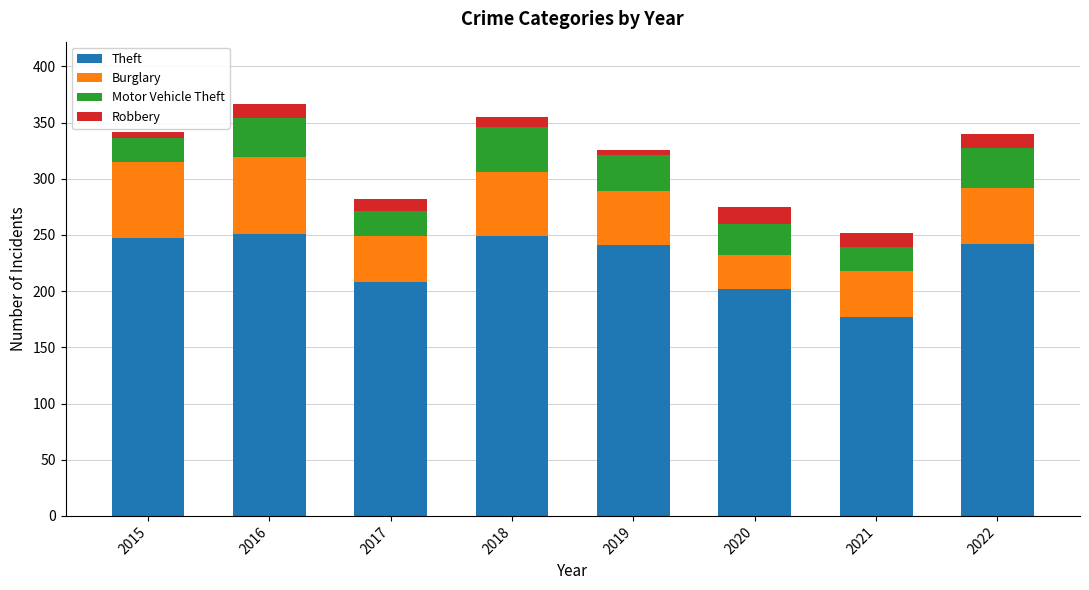

What is the highest value of the Theft series?

251